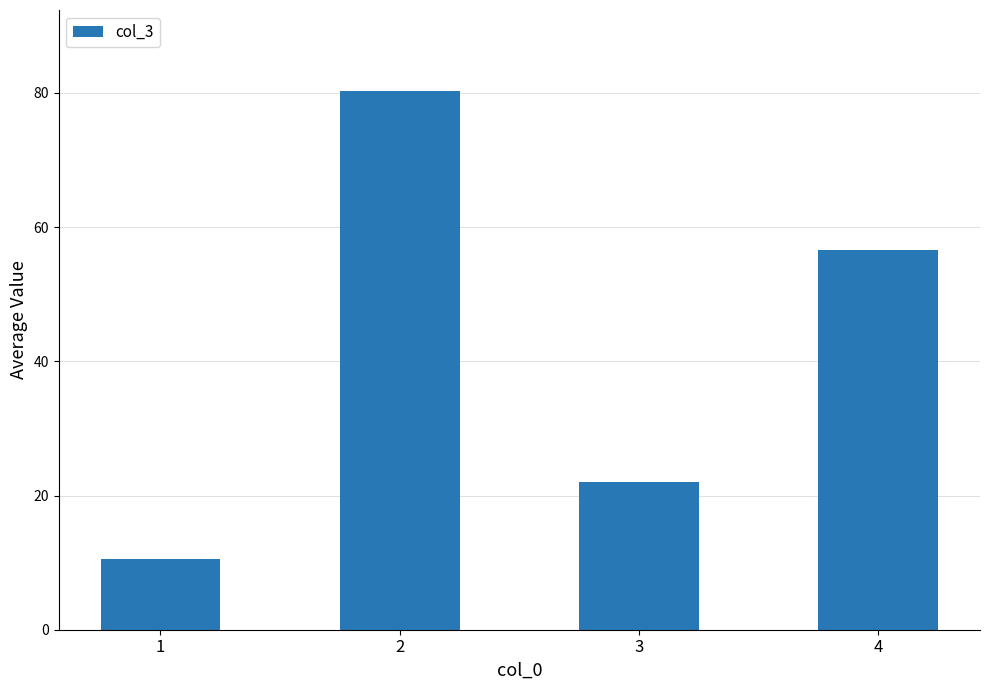

The chart shows a value of 56.6 at 4. True or false?

True